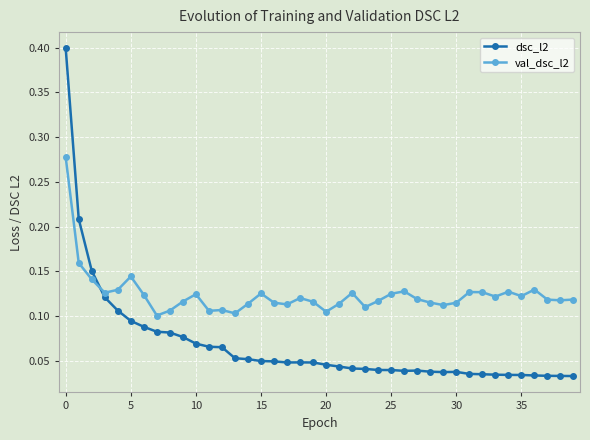

At how many categories does at least one series exceed 0?

40